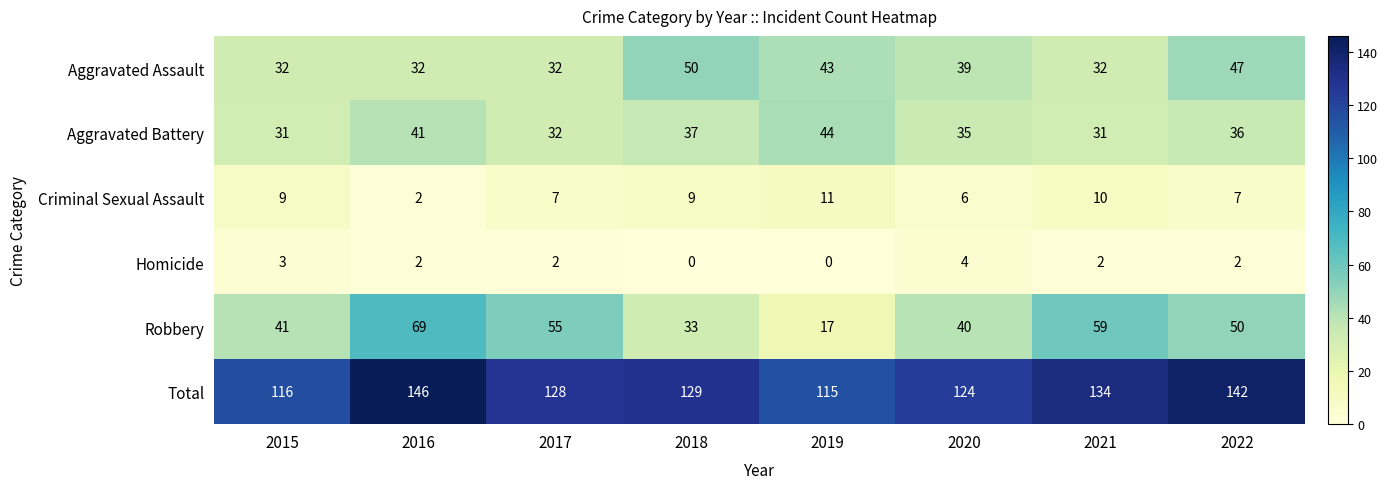

What is the total value across all series at 2020?

248